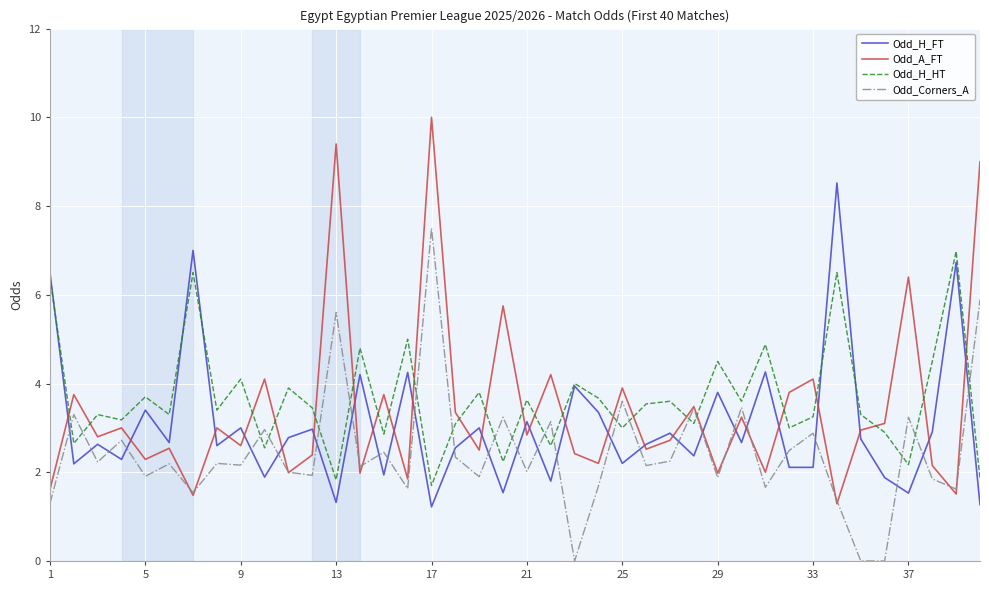

What is the difference between the maximum and minimum values in the Odd_Corners_A series?

7.5